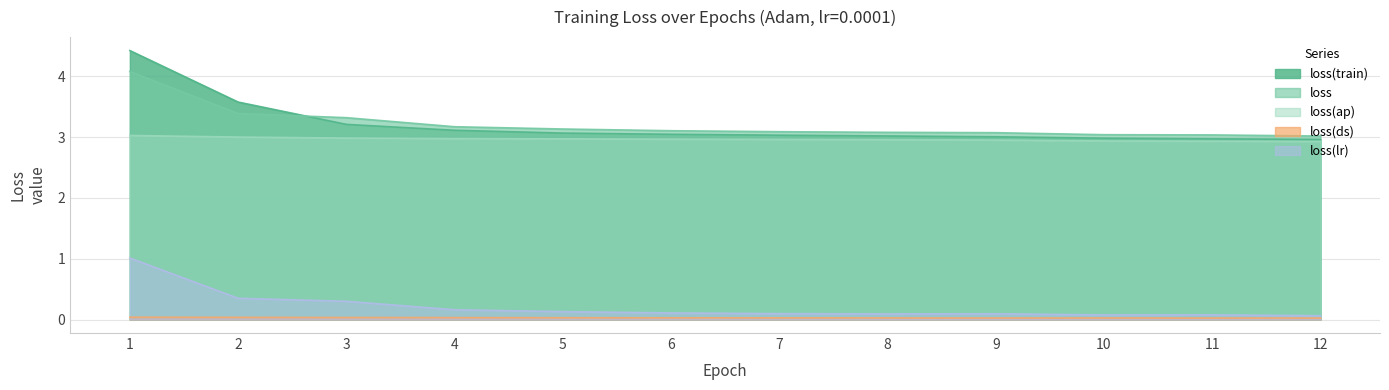

How many lines are shown in the chart?

5